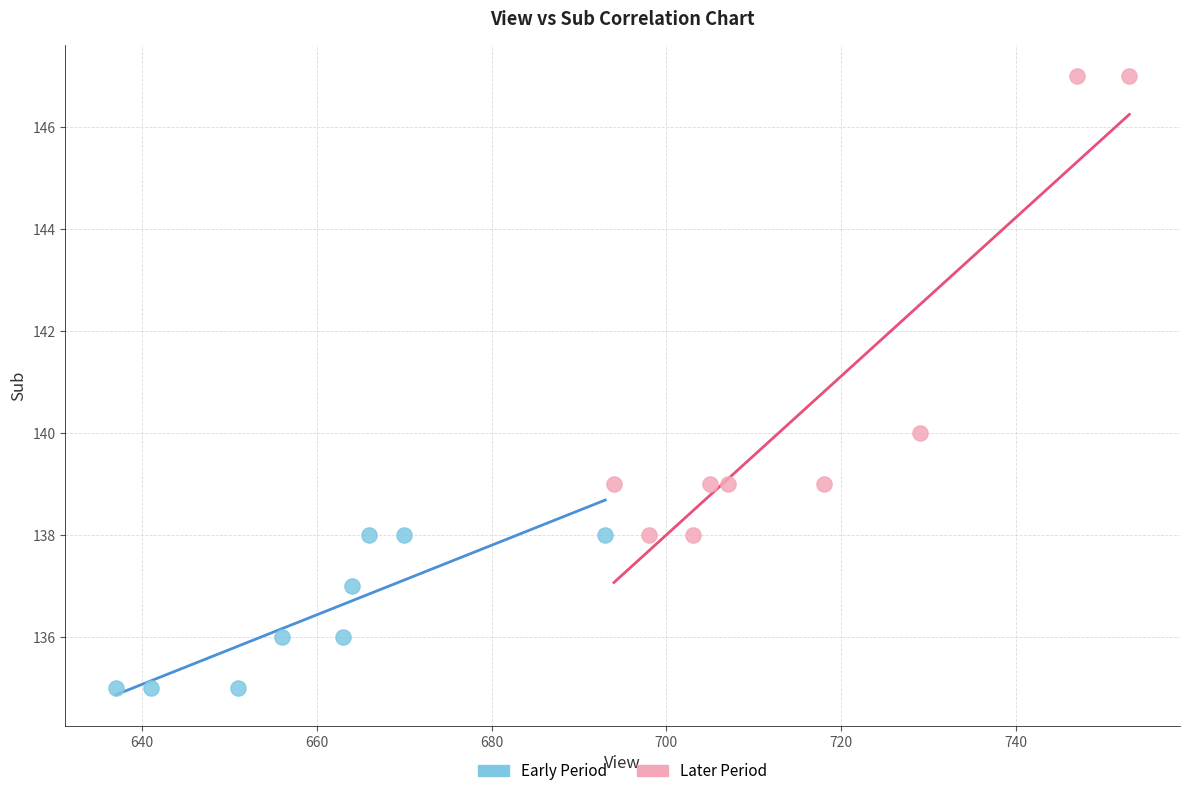

What are all the series names shown in the legend?

Early Period, Later Period